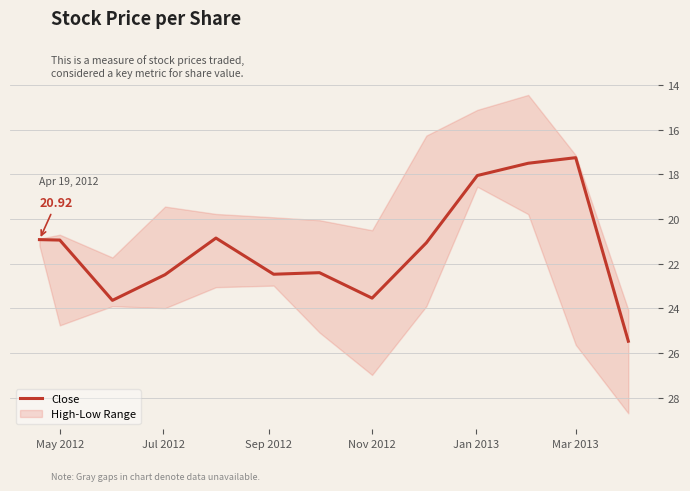

What is the approximate value at Nov 2012?

23.5